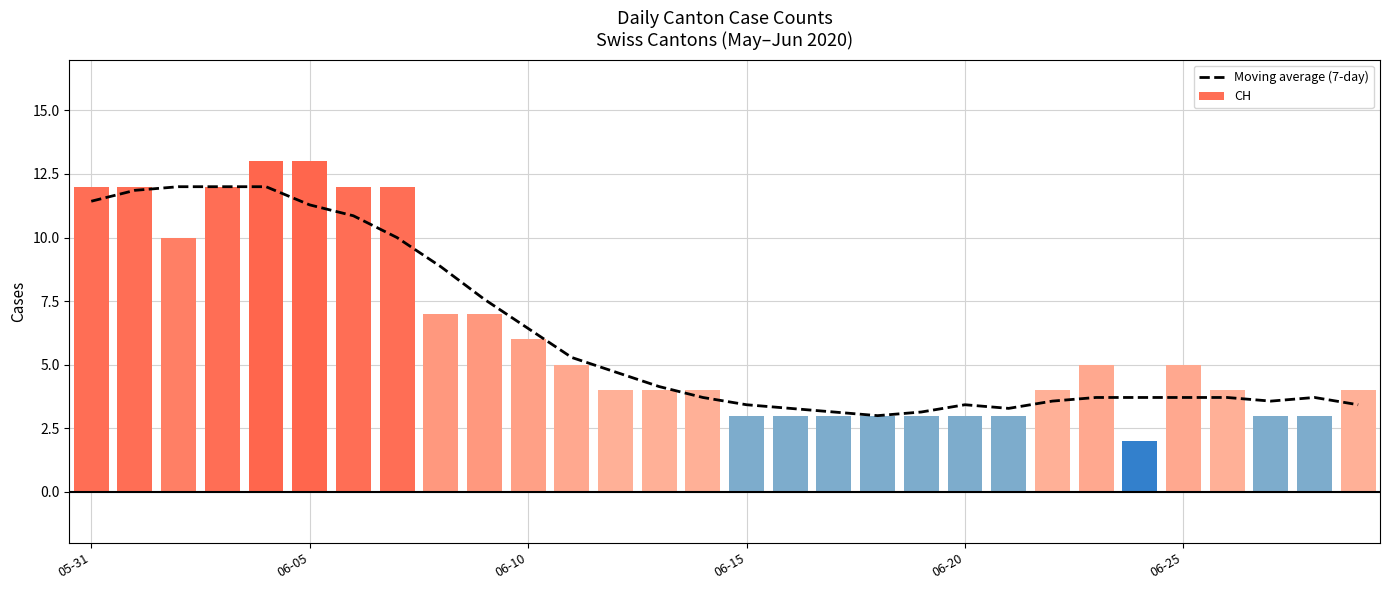

At which label does CH first exceed 4?

05-31